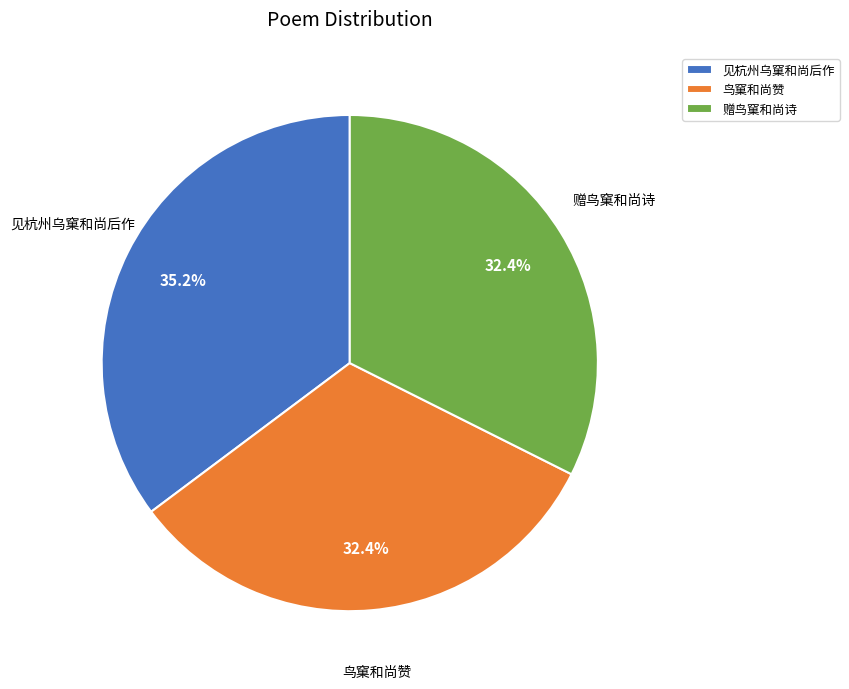

Combined, do 赠鸟窠和尚诗 and 鸟窠和尚赞 account for over 50%?

Yes